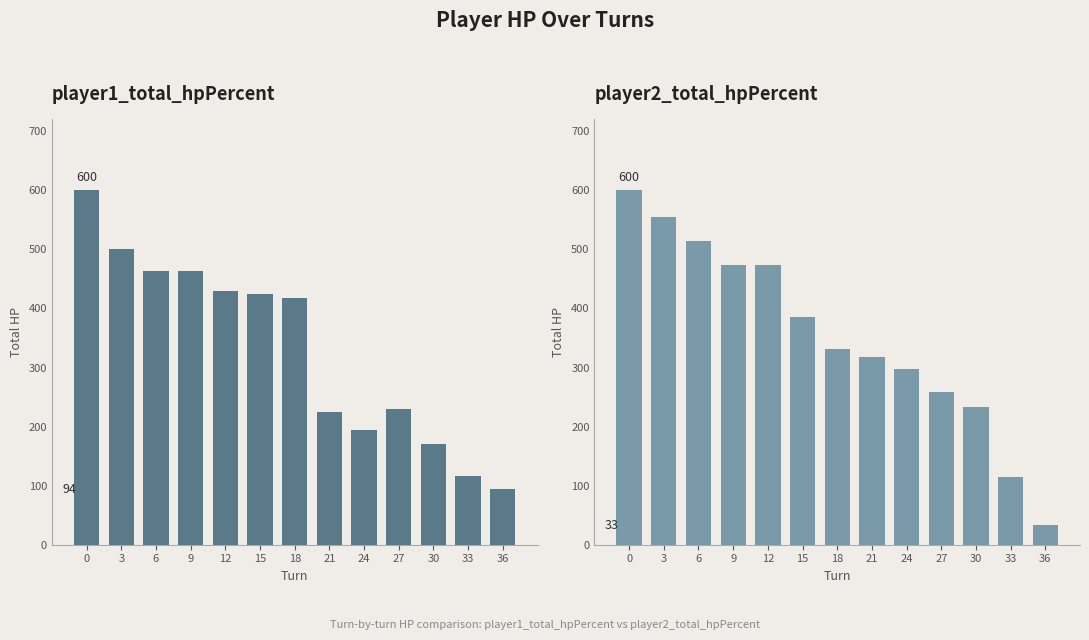

Which series changed the most between 21 and 27?

player2_total_hpPercent